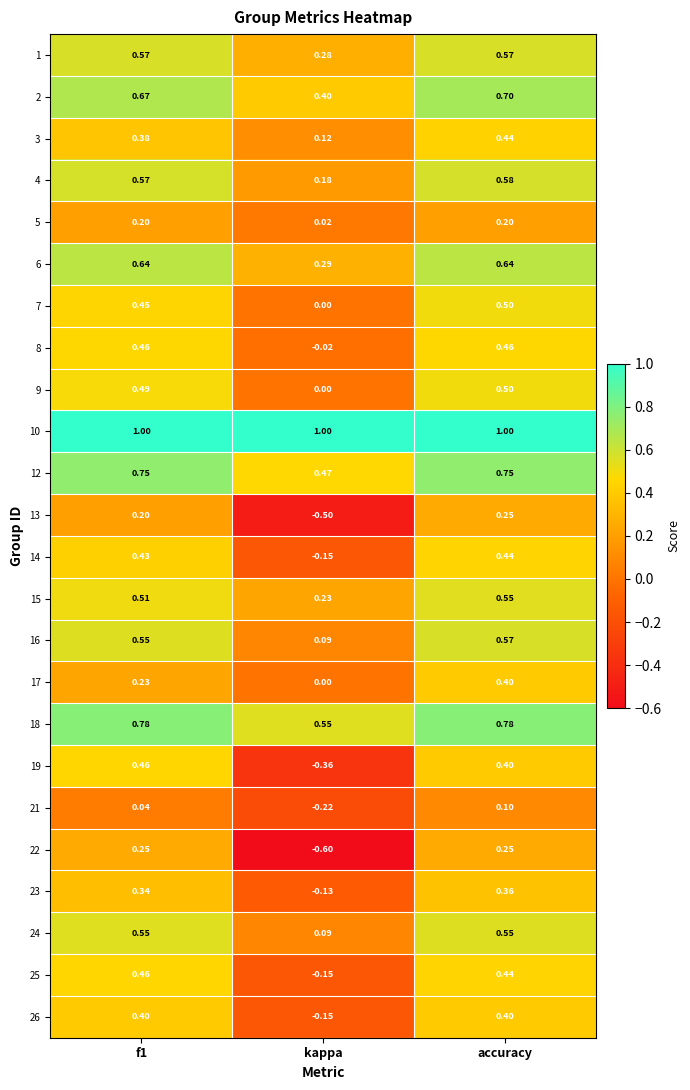

Is the value of 14 at kappa greater than the value of 13 at f1?

No